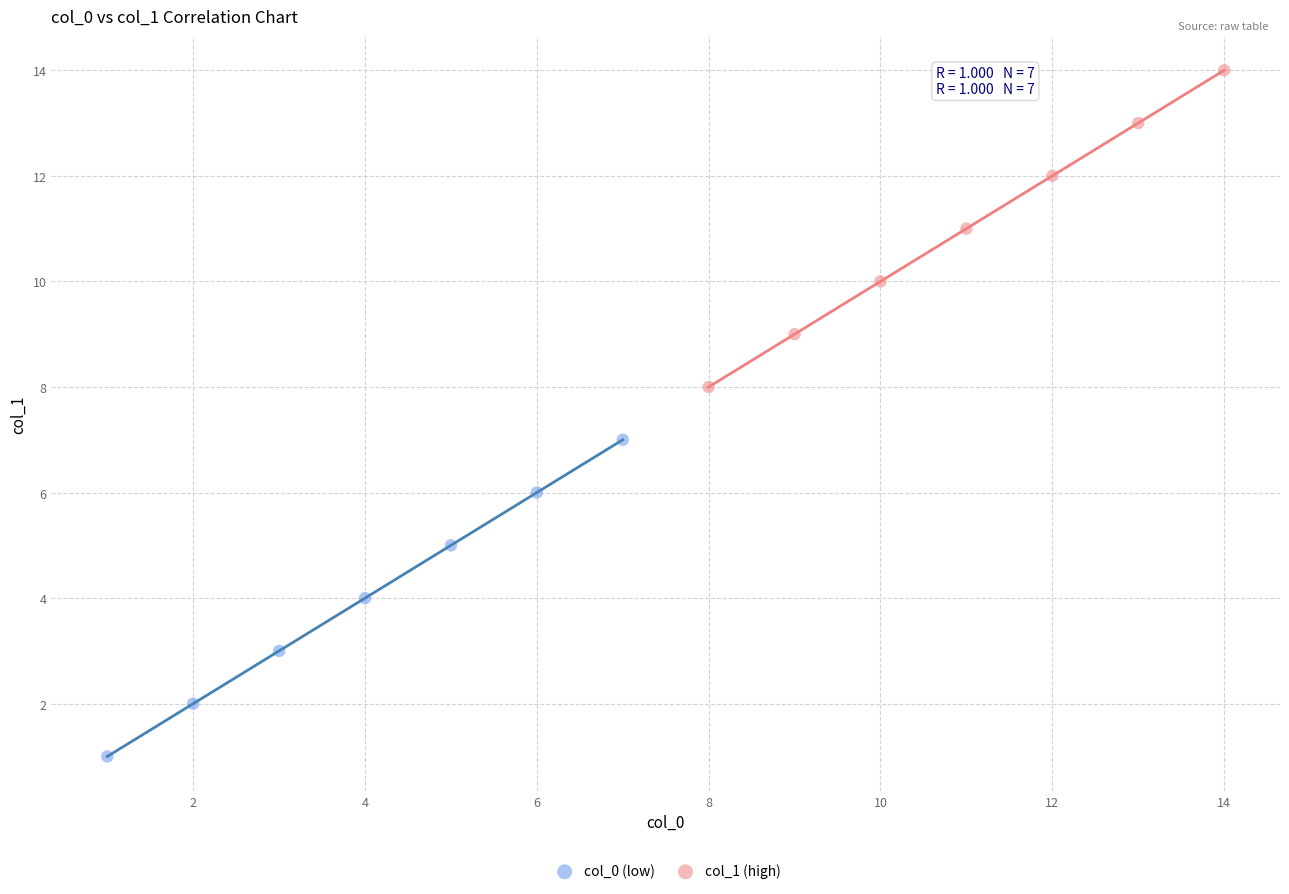

What are all the series names shown in the legend?

col_0 (low), col_1 (high)